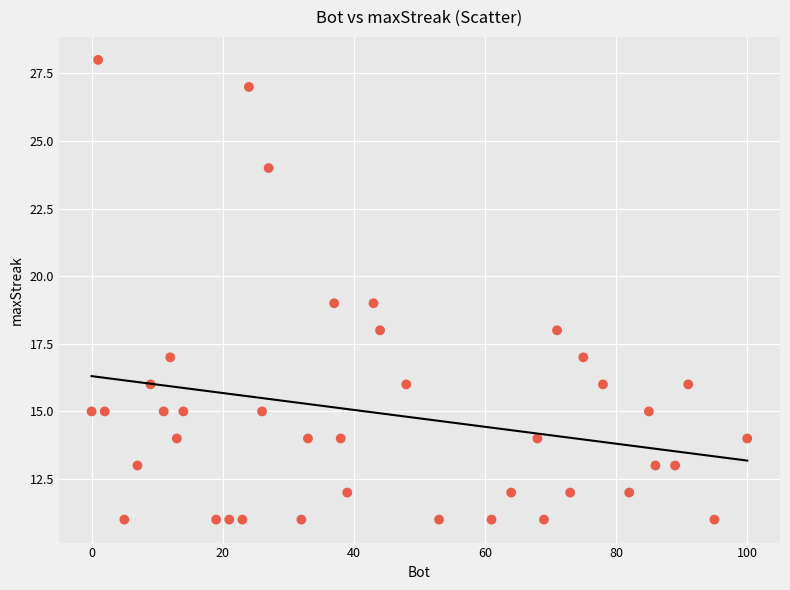

What is the range of Y values (max minus min)?

17